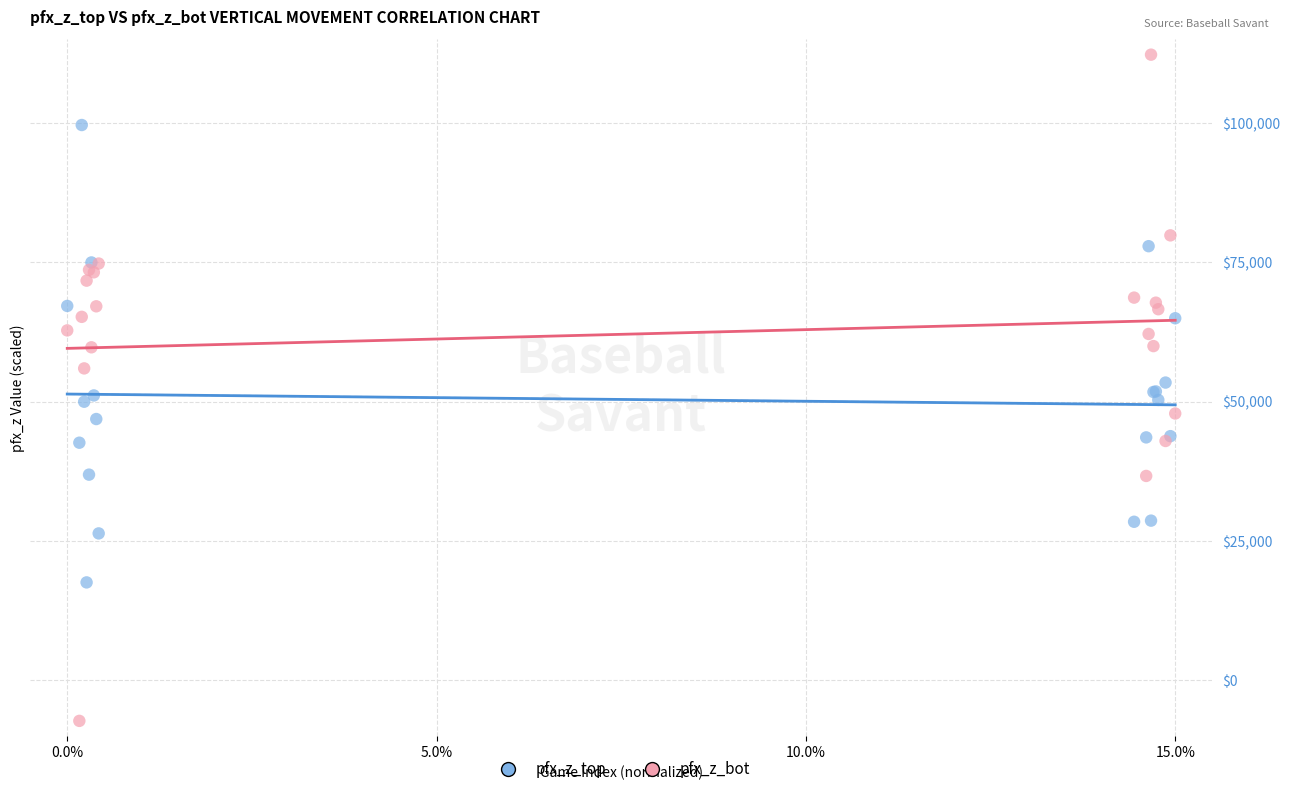

Which series contains the highest Y value?

pfx_z_bot